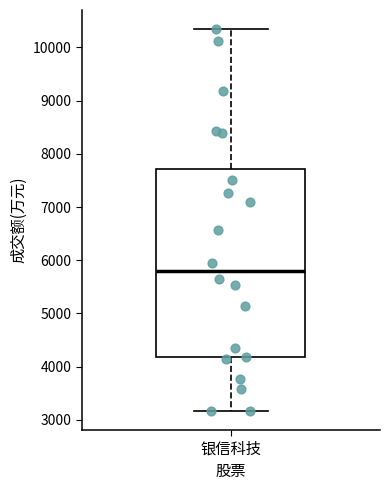

Where does the lower whisker of the box for 银信科技 end on the y-axis? The values are not printed on the chart, so give them approximately, as read against the axis.

3200